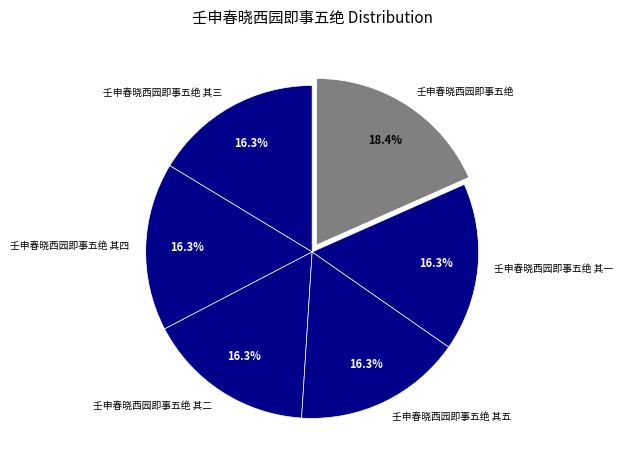

Approximately how many times larger is the value at 壬申春晓西园即事五绝 其二 compared to 壬申春晓西园即事五绝 其一?

1.0